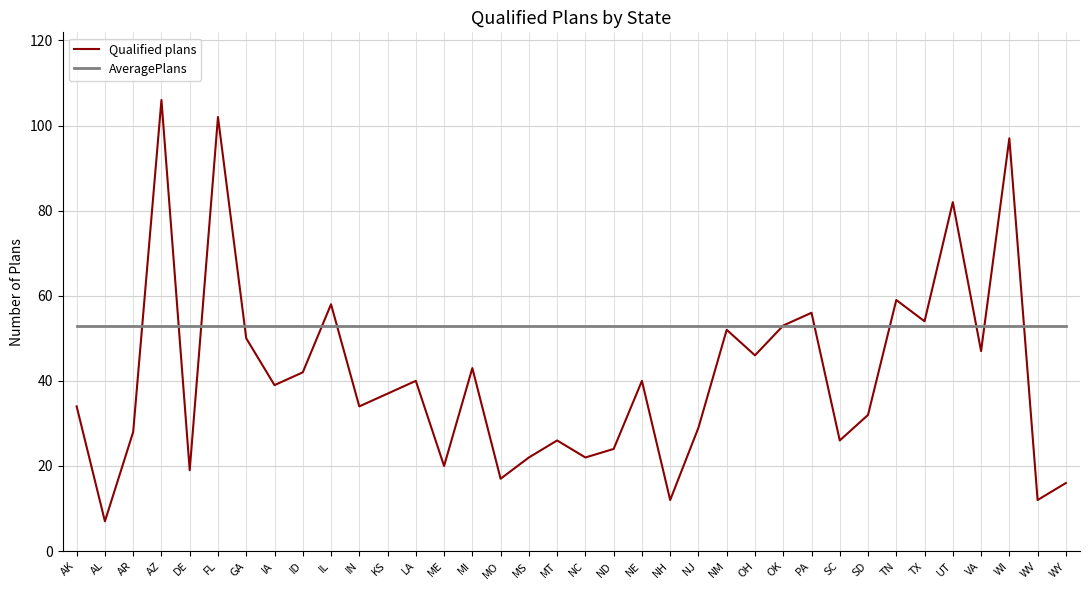

The Qualified plans series shows 43 at MI. True or false?

True